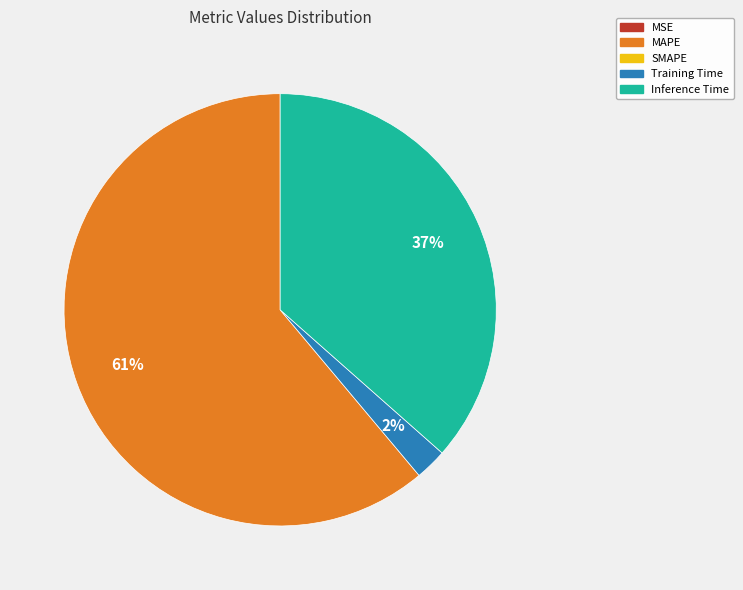

Is there any slice that represents more than half of the pie?

Yes